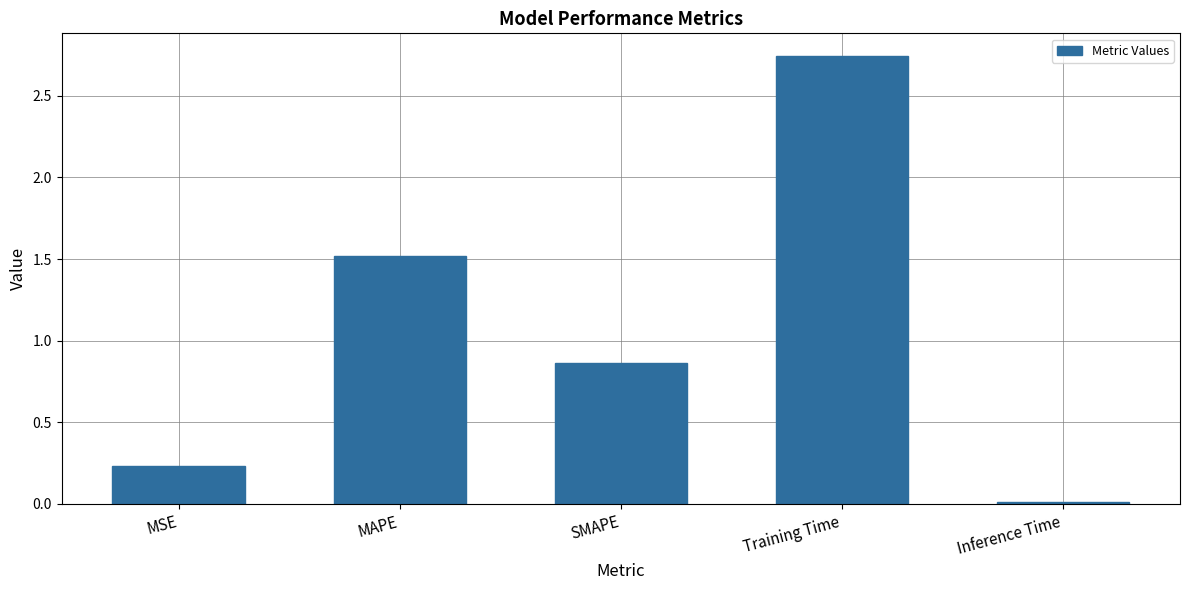

What is the change in value from MAPE to Inference Time?

-1.5